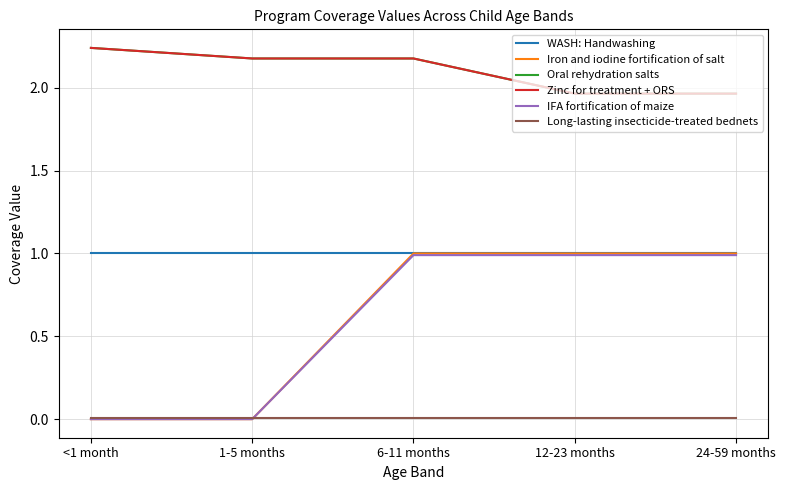

Does the chart display data point markers on the line(s)?

No